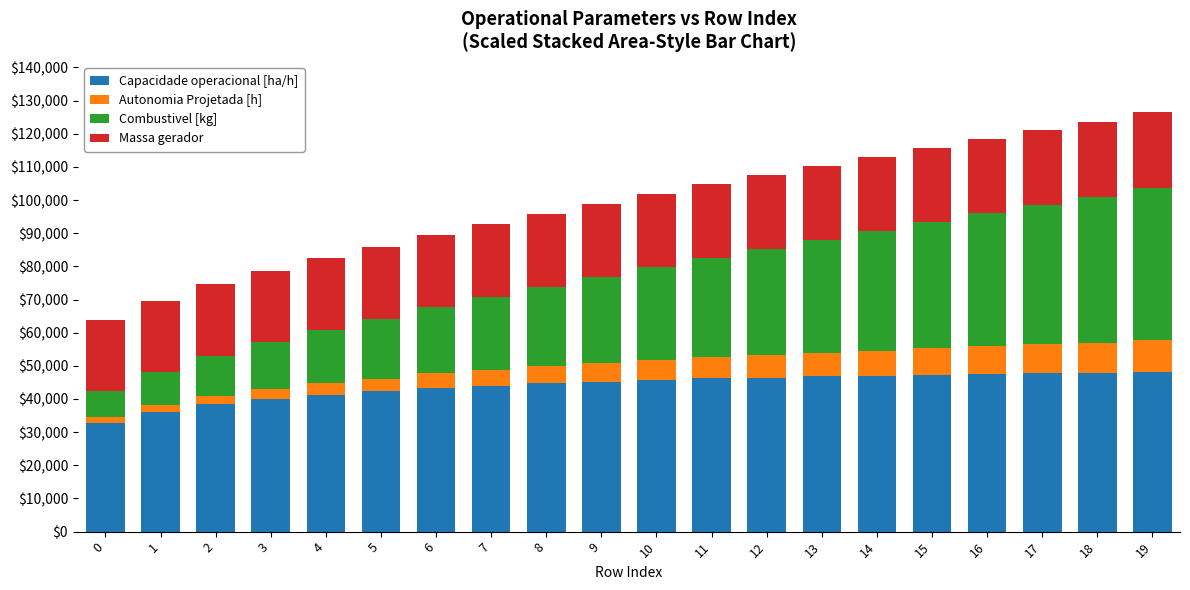

What is the highest value of the Capacidade operacional [ha/h] series?

48084.5